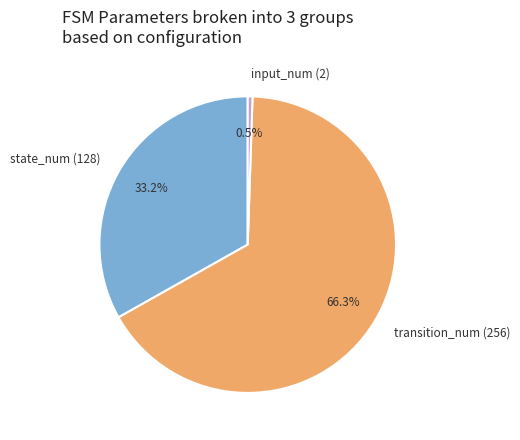

What is the ratio of the value at transition_num (256) to the value at input_num (2)?

128.0